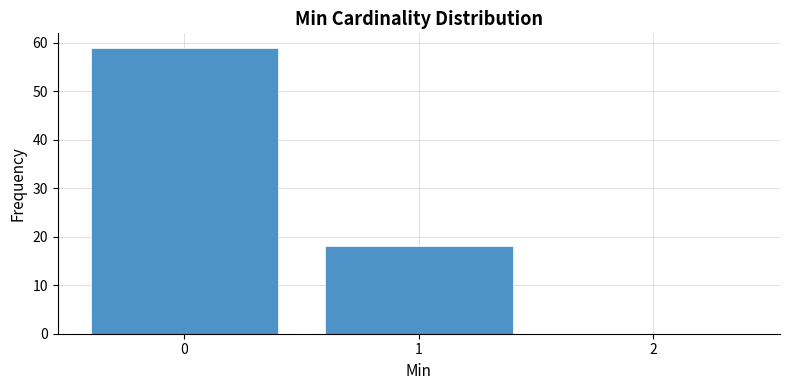

Reading left to right, what are all the values shown in this chart?

0=59	1=18	2=0